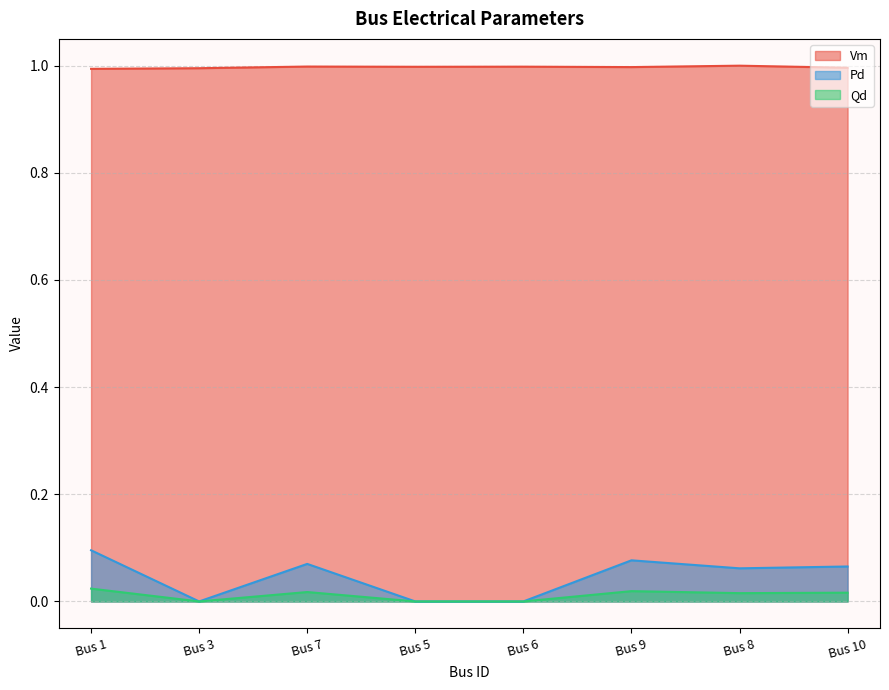

Which category has the highest value across all series?

Bus 8